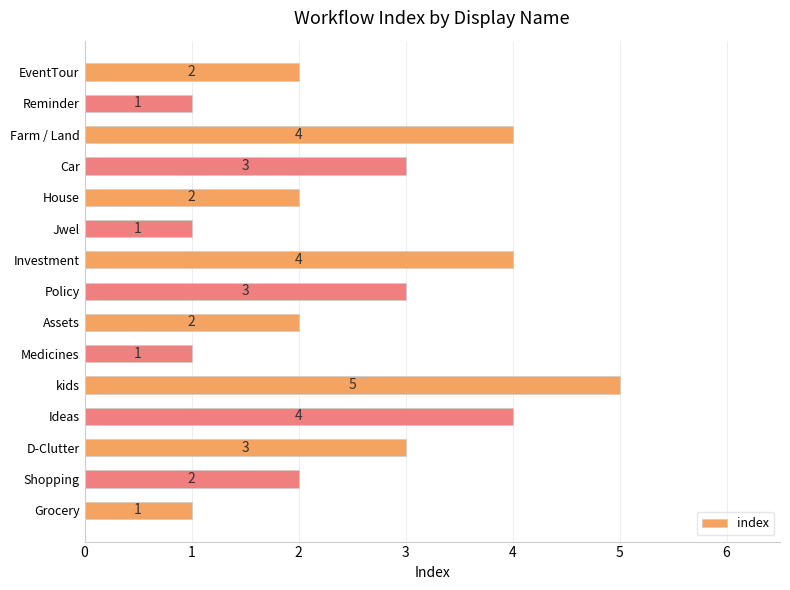

What is the maximum value shown in the chart?

5